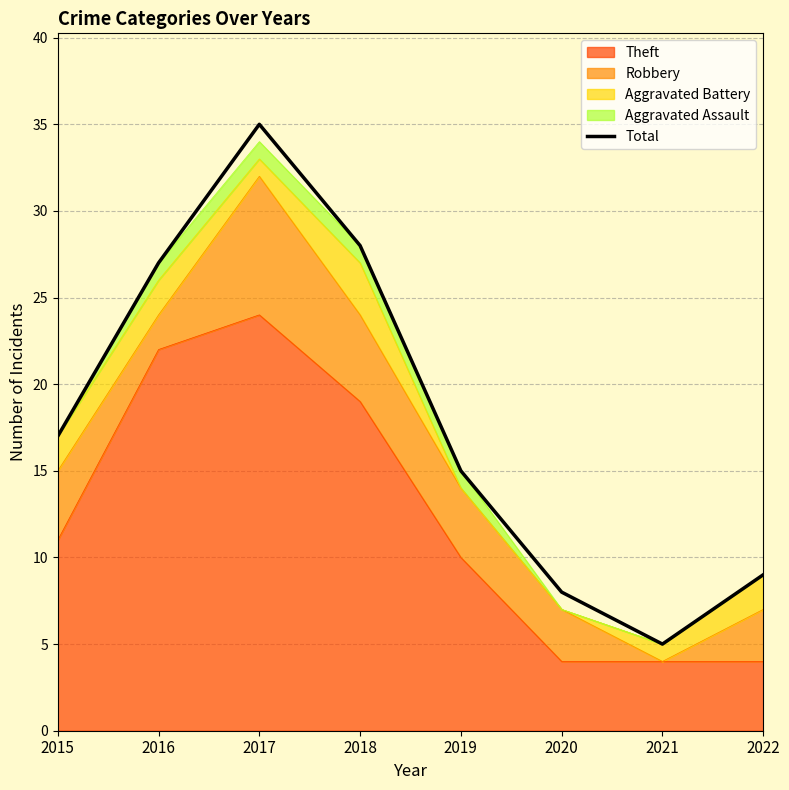

What is the change in value from 2015 to 2016?

+10